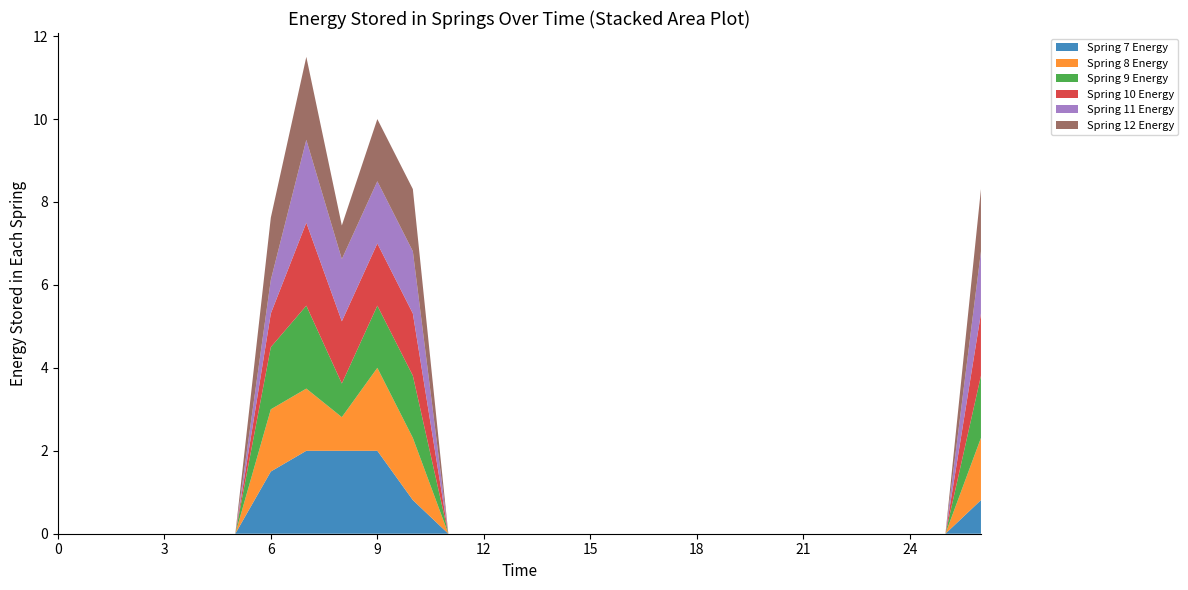

Reading left to right, transcribe all the data shown in this chart.

col_7: 0.0	0.0	0.0	0.0	0.0	0.0	1.5	2.0	2.0	2.0	0.8	0.0	0.0	0.0	0.0	0.0	0.0	0.0	0.0	0.0	0.0	0.0	0.0	0.0	0.0	0.0	0.8
col_8: 0.0	0.0	0.0	0.0	0.0	0.0	1.5	1.5	0.8	2.0	1.5	0.0	0.0	0.0	0.0	0.0	0.0	0.0	0.0	0.0	0.0	0.0	0.0	0.0	0.0	0.0	1.5
col_9: 0.0	0.0	0.0	0.0	0.0	0.0	1.5	2.0	0.8	1.5	1.5	0.0	0.0	0.0	0.0	0.0	0.0	0.0	0.0	0.0	0.0	0.0	0.0	0.0	0.0	0.0	1.5
col_10: 0.0	0.0	0.0	0.0	0.0	0.0	0.8	2.0	1.5	1.5	1.5	0.0	0.0	0.0	0.0	0.0	0.0	0.0	0.0	0.0	0.0	0.0	0.0	0.0	0.0	0.0	1.5
col_11: 0.0	0.0	0.0	0.0	0.0	0.0	0.8	2.0	1.5	1.5	1.5	0.0	0.0	0.0	0.0	0.0	0.0	0.0	0.0	0.0	0.0	0.0	0.0	0.0	0.0	0.0	1.5
col_12: 0.0	0.0	0.0	0.0	0.0	0.0	1.5	2.0	0.8	1.5	1.5	0.0	0.0	0.0	0.0	0.0	0.0	0.0	0.0	0.0	0.0	0.0	0.0	0.0	0.0	0.0	1.5